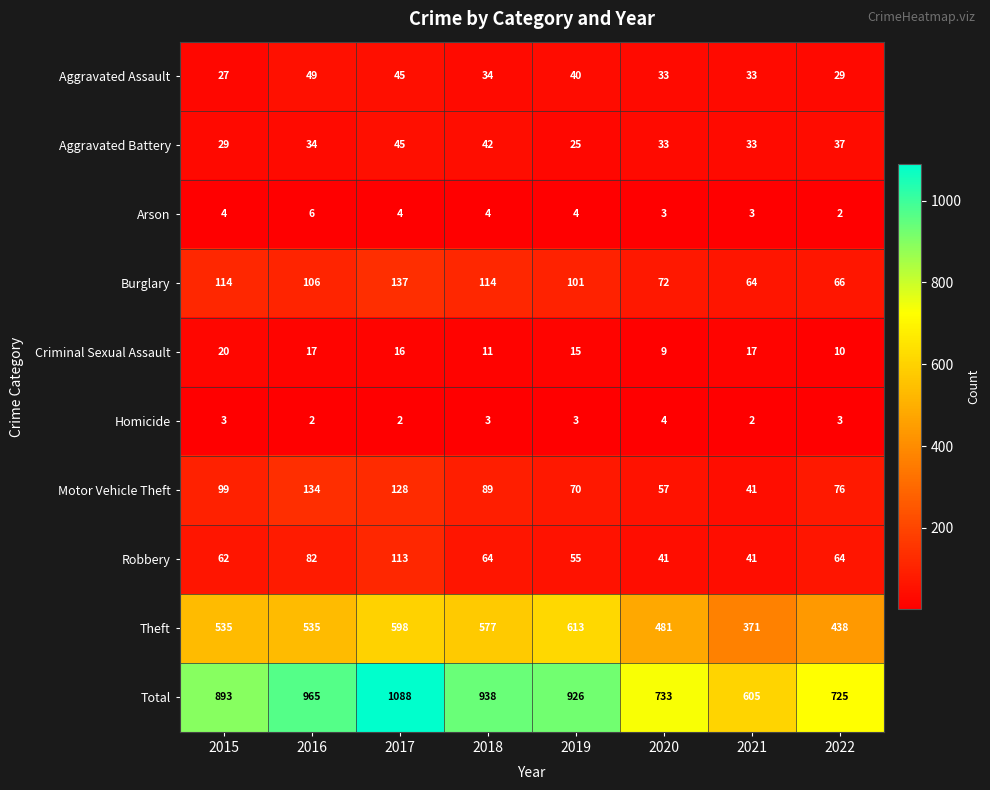

Count the number of categories in the chart.

8